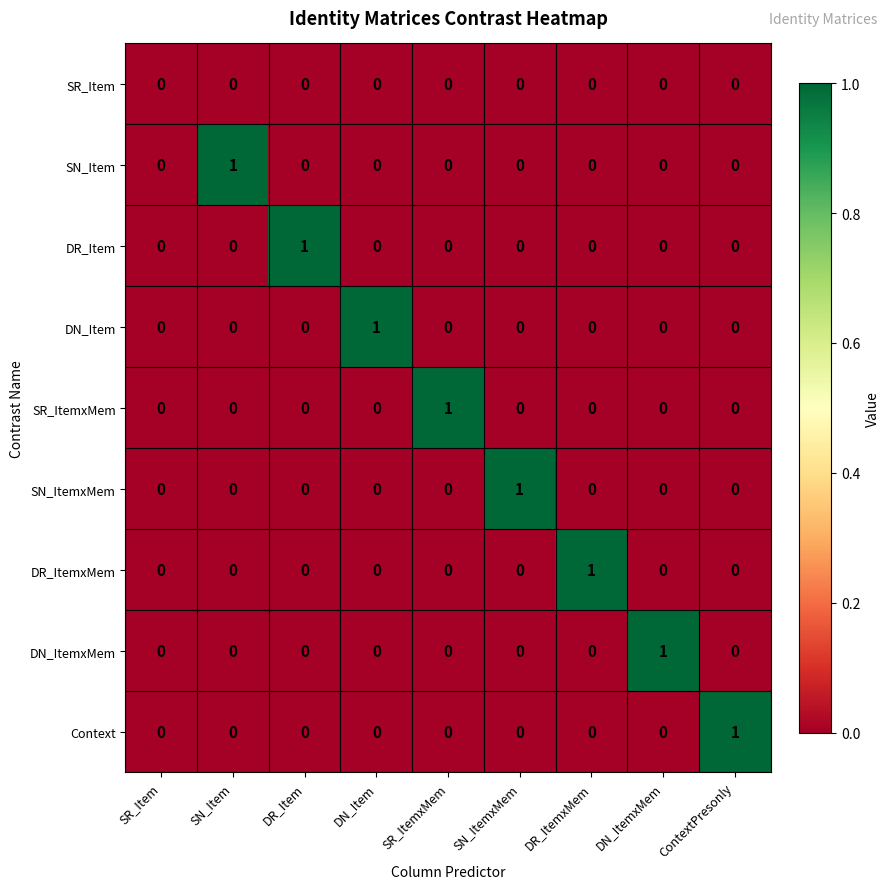

Is the value of DR_Item at DR_Item greater than the value of SN_ItemxMem at ContextPresonly?

Yes